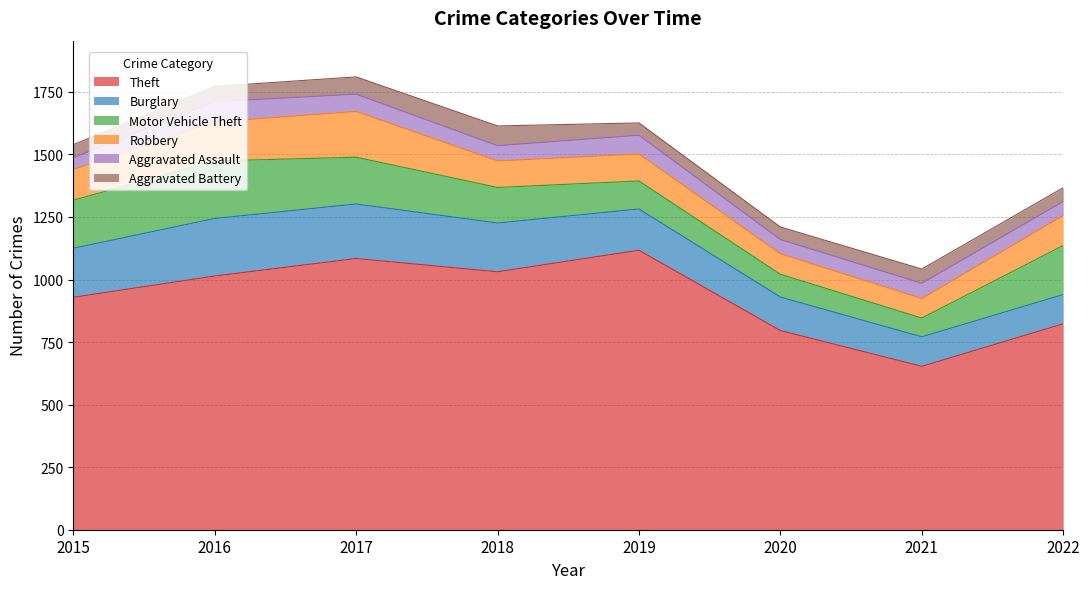

Which series has the widest spread of values?

Theft